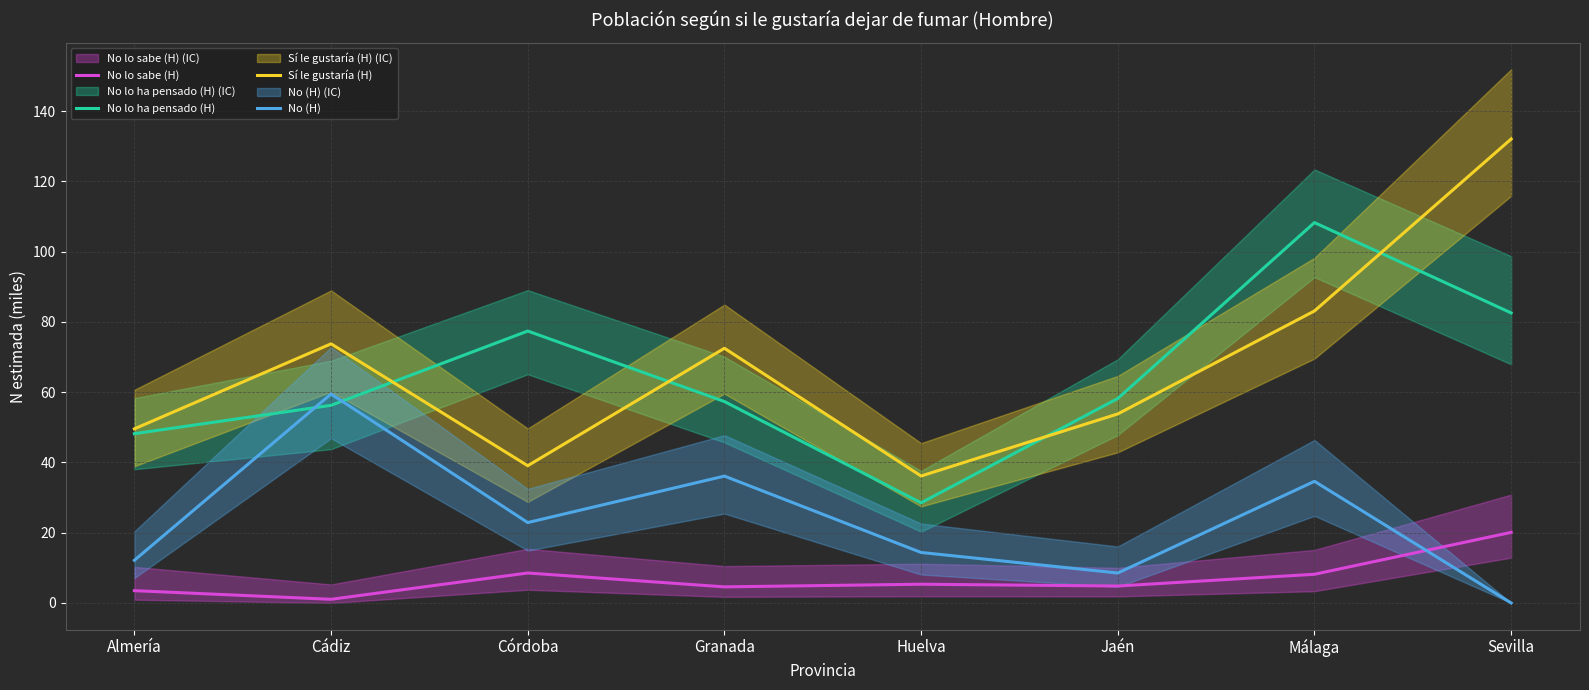

In No lo sabe (H), how many points are higher than both neighbors (excluding endpoints)?

2